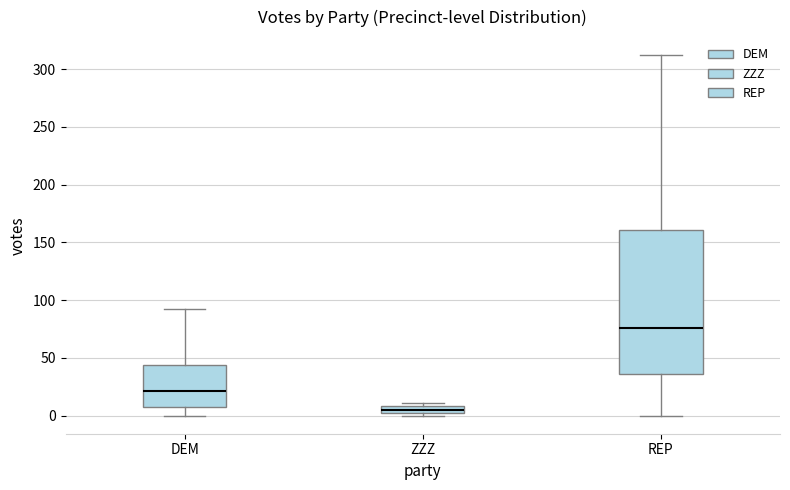

Where is the upper edge of the box for DEM on the y-axis? The values are not printed on the chart, so give them approximately, as read against the axis.

45